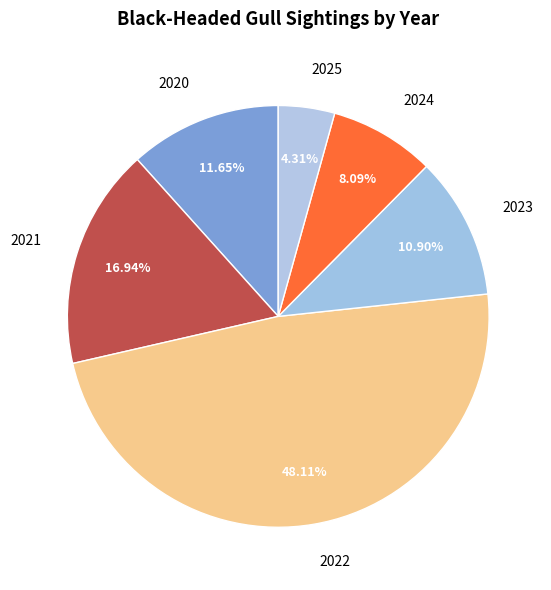

Do 2021 and 2022 together represent more than half of the pie?

Yes